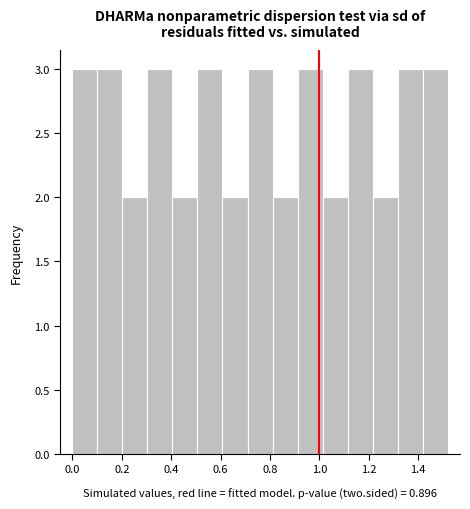

Reading left to right, list every bar in this chart as the range it spans on the x-axis followed by its height. Neither the bar edges nor the heights are printed on the chart, so give them approximately, as read against the axes.

0.00 to 0.10: 3
0.10 to 0.20: 3
0.20 to 0.30: 2
0.30 to 0.40: 3
0.40 to 0.50: 2
0.50 to 0.60: 3
0.60 to 0.70: 2
0.70 to 0.82: 3
0.82 to 0.92: 2
0.92 to 1.02: 3
1.02 to 1.12: 2
1.12 to 1.22: 3
1.22 to 1.32: 2
1.32 to 1.42: 3
1.42 to 1.52: 3